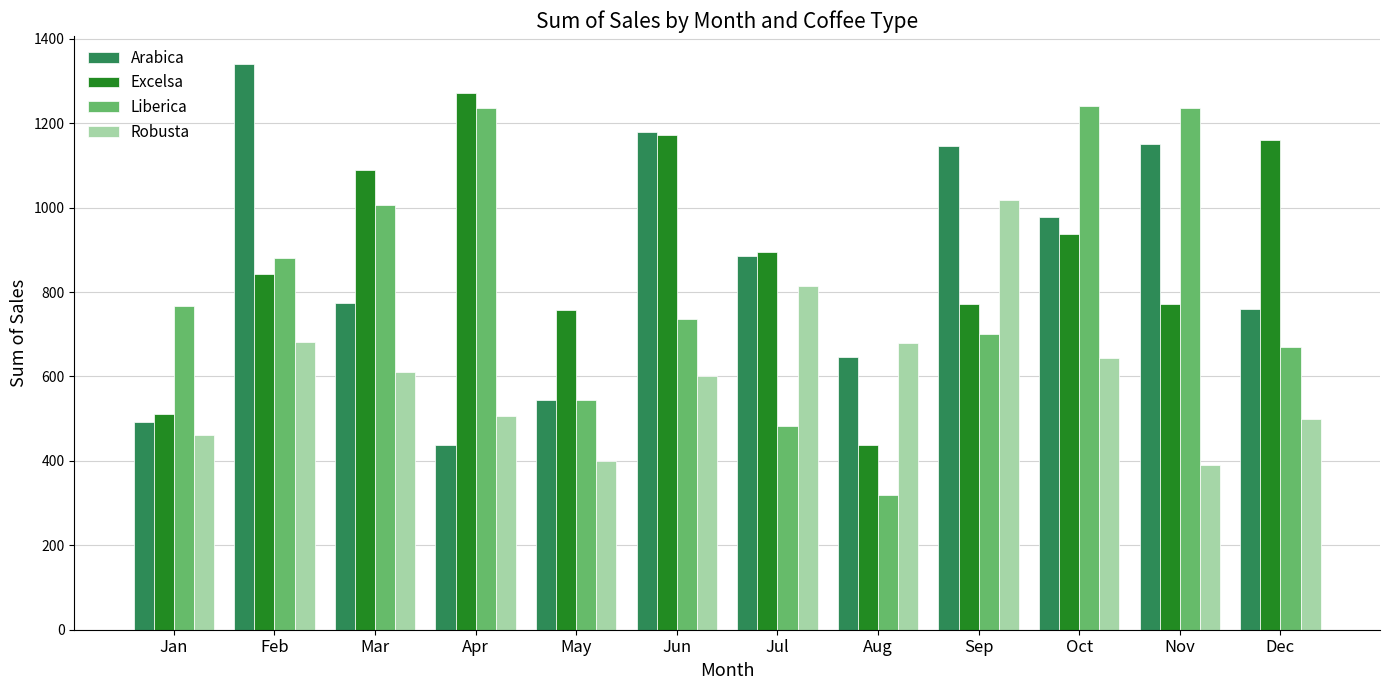

How many values in the Robusta series are below 610?

6